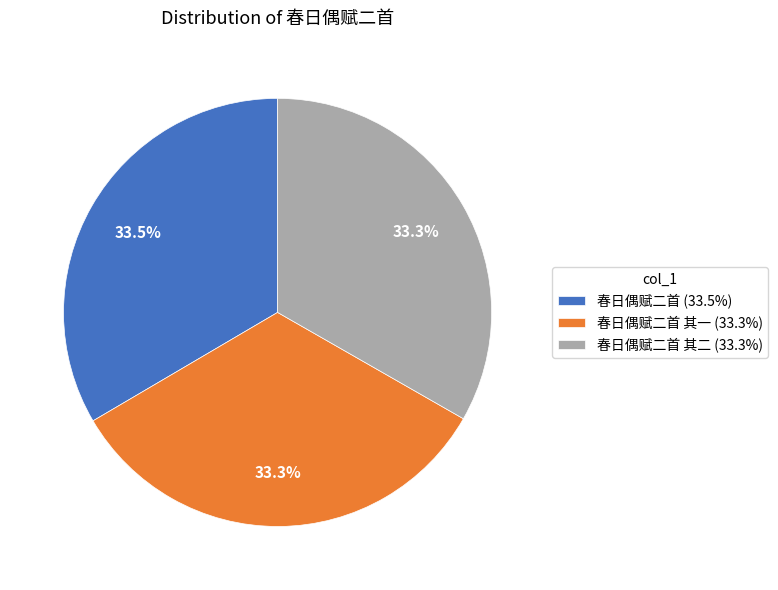

What is the ratio of the value at 春日偶赋二首 (33.5%) to the value at 春日偶赋二首 其一 (33.3%)?

1.0